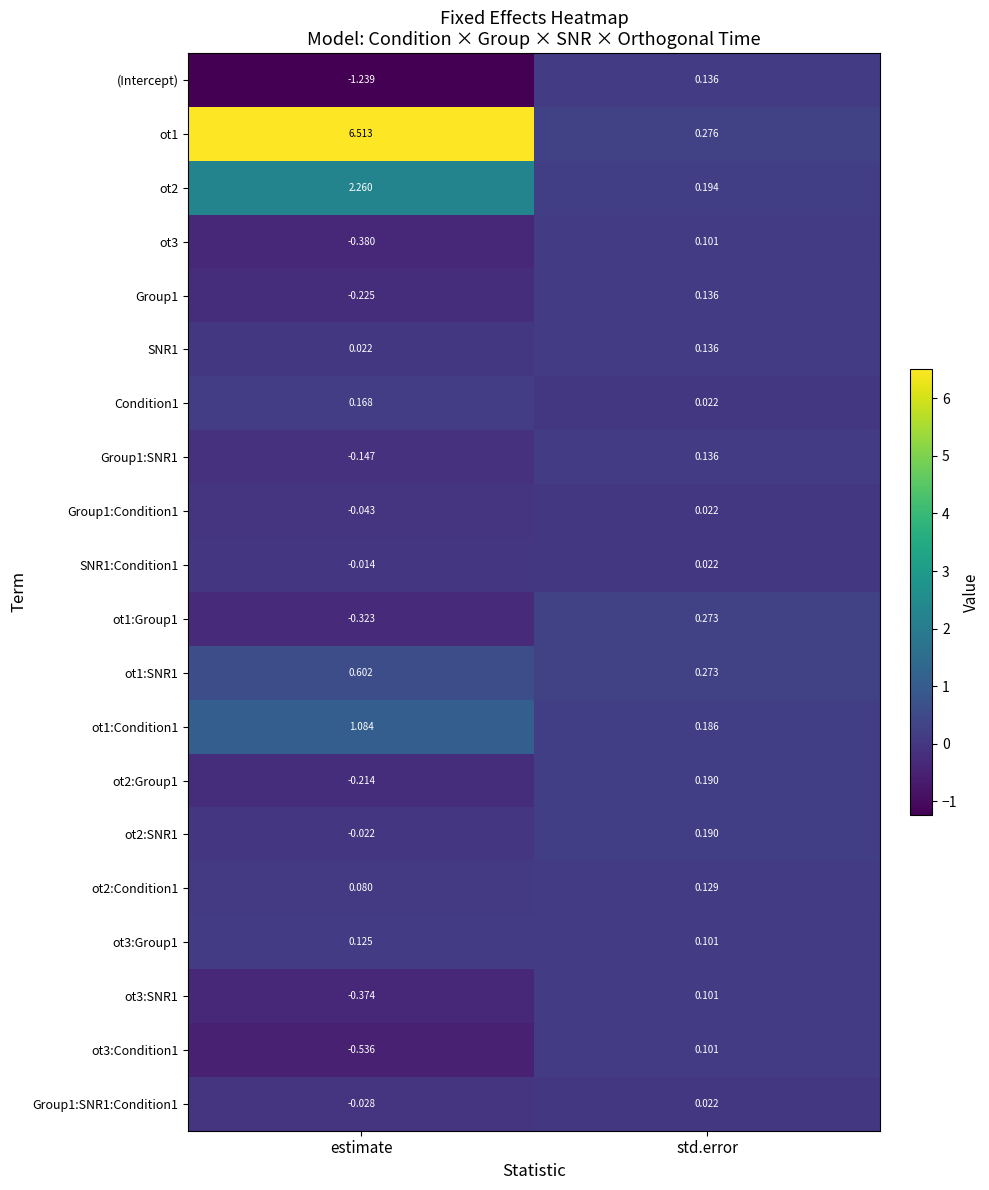

Which label corresponds to the smallest value in the chart?

estimate